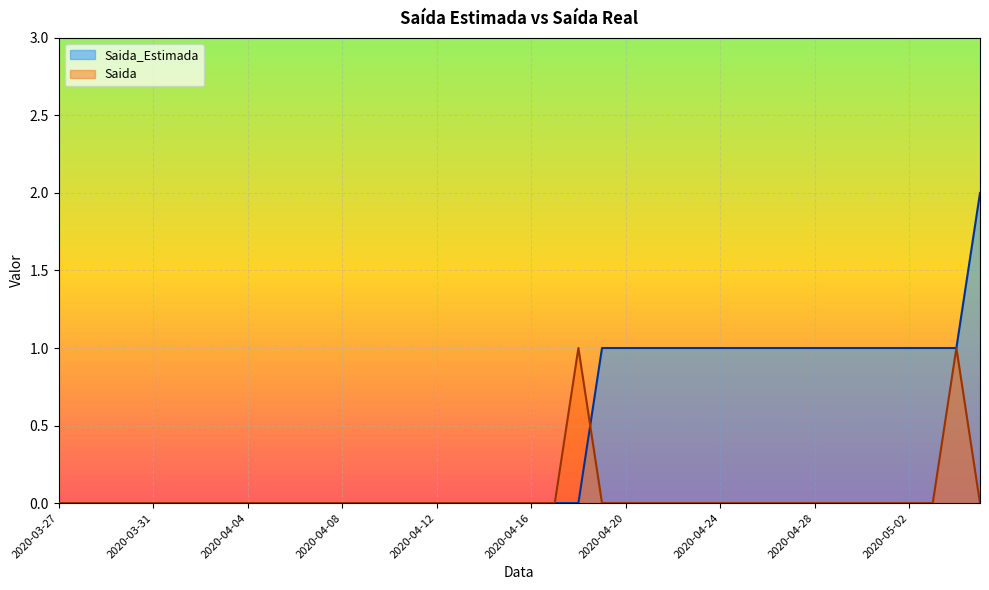

List the series in order of their peak value, lowest first.

Saida, Saida_Estimada